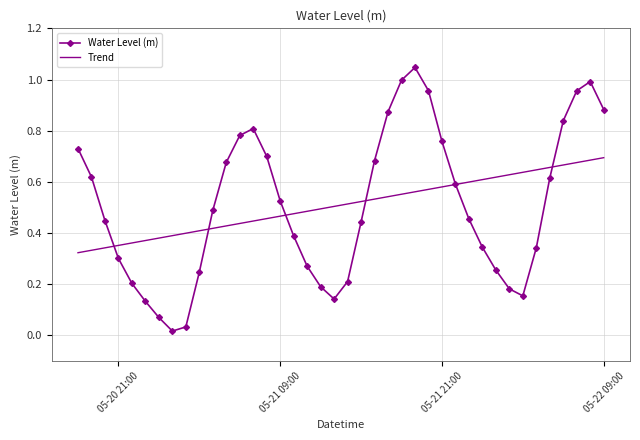

Rank the series by their maximum value, from highest to lowest.

Water Level (m), Trend